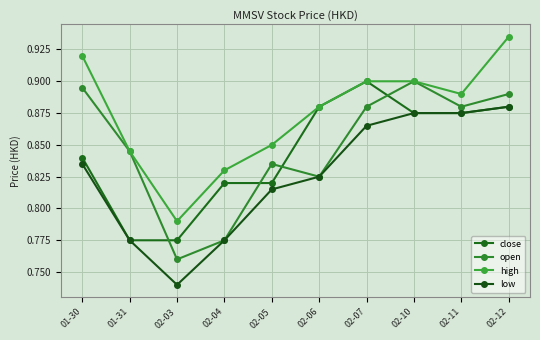

Is the value of close at 02-11 greater than the value of open at 02-10?

No